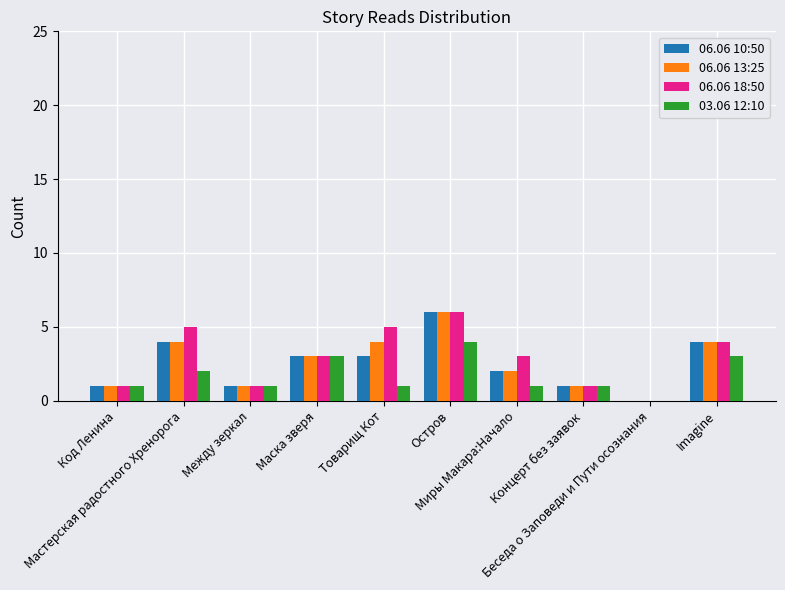

What is the greatest value displayed?

6